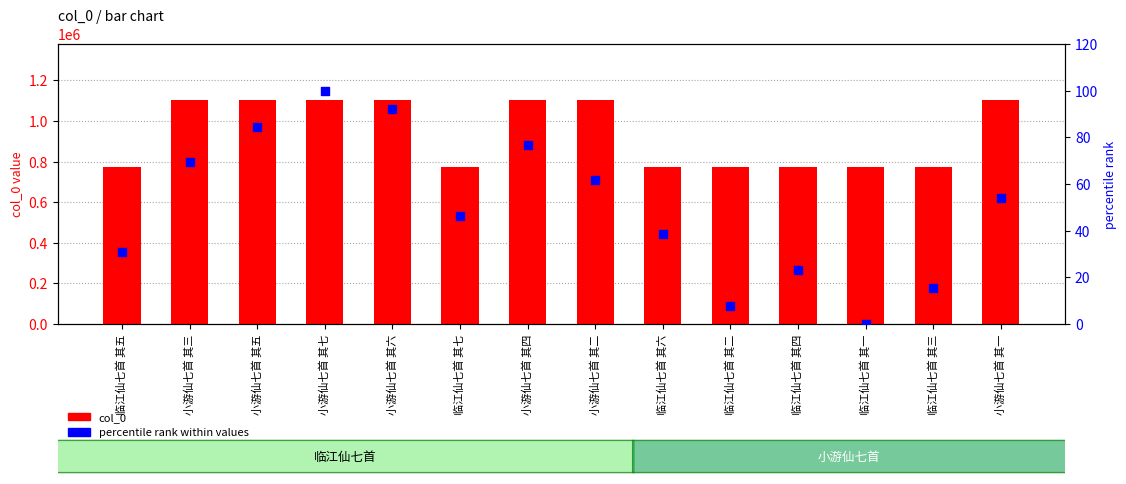

Is the value of col_0 at 小游仙七首 其四 greater than the value of percentile rank within values at 临江仙七首 其六?

Yes